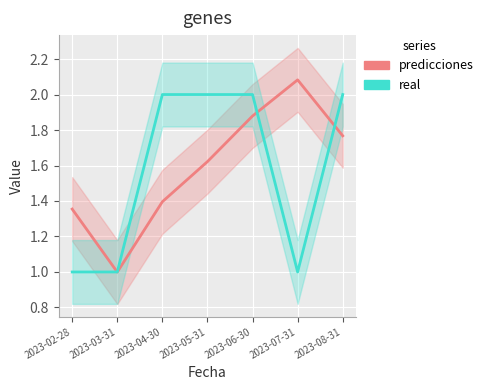

True or false: real has a value of 2.0 at 2023-08-31.

True